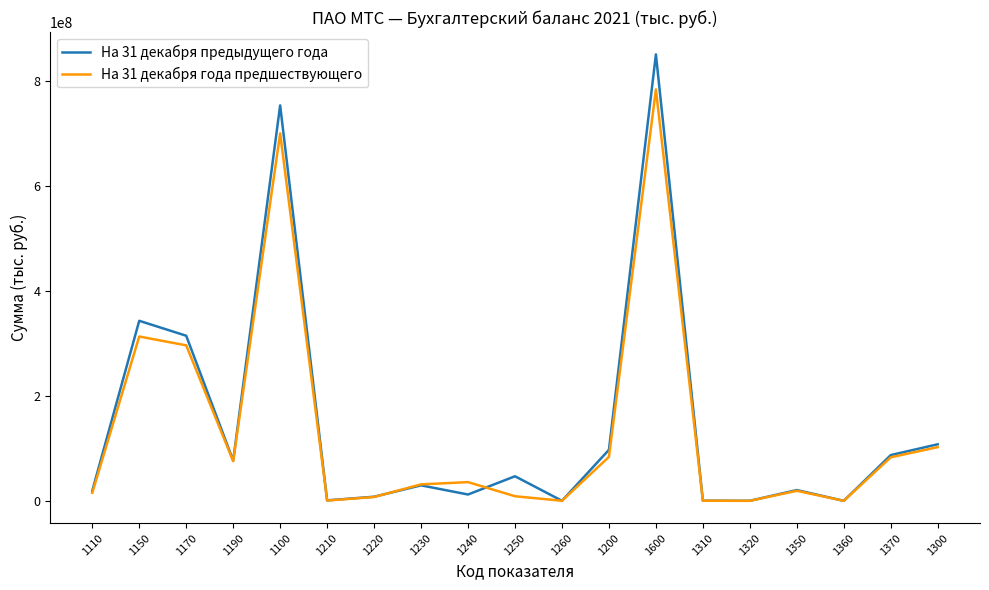

Does the chart have visible grid lines?

No